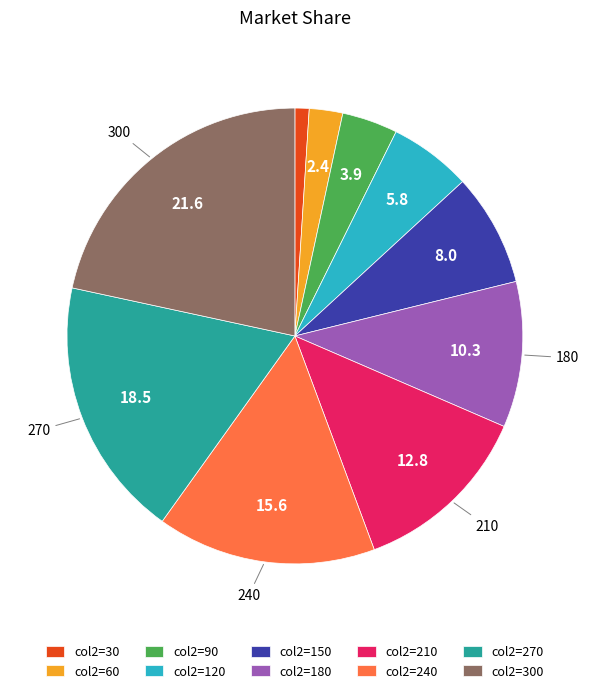

Do col2=90 and col2=240 together represent more than half of the pie?

No